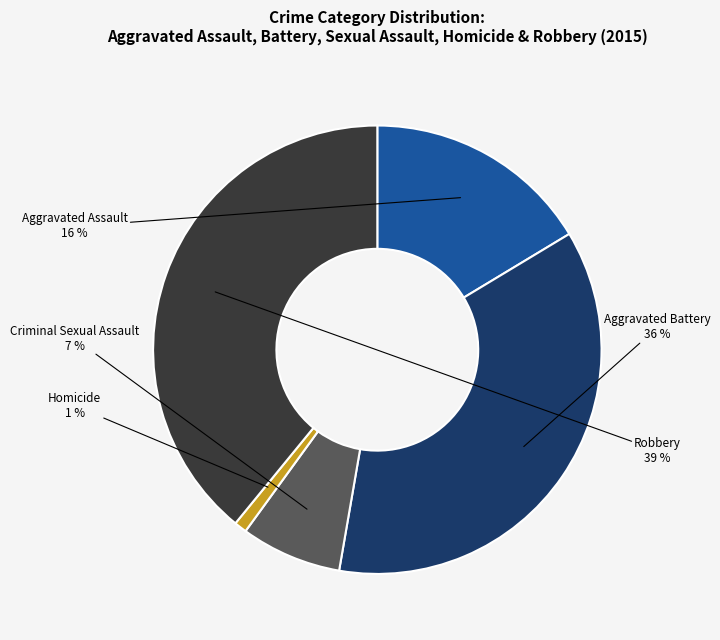

Is Criminal Sexual Assault the majority of the pie?

No